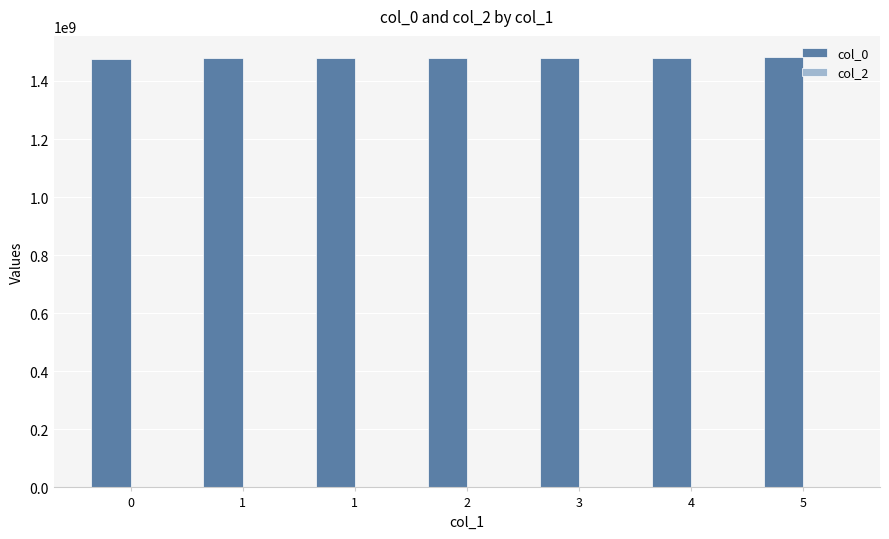

Does the chart contain any negative values?

No